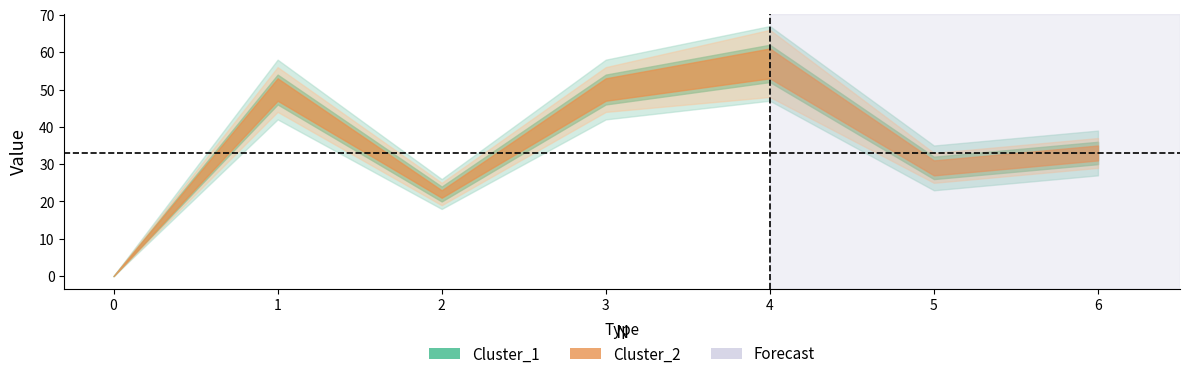

Which series has the largest total across all categories?

Cluster_1